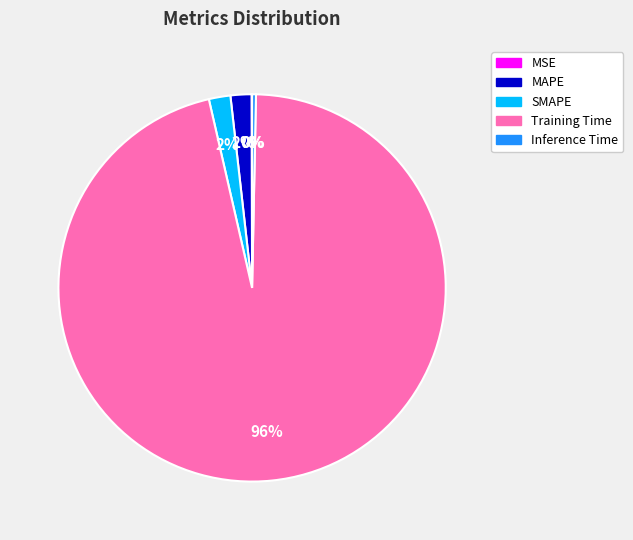

To the nearest percent, what is the average slice percentage?

20%